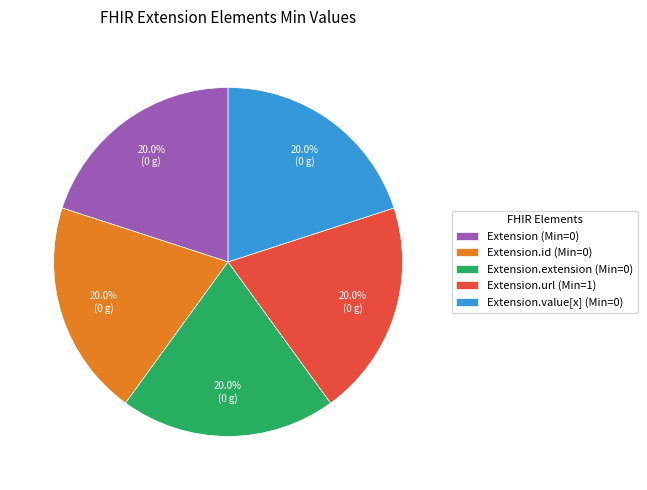

How many slices are in this pie chart?

5